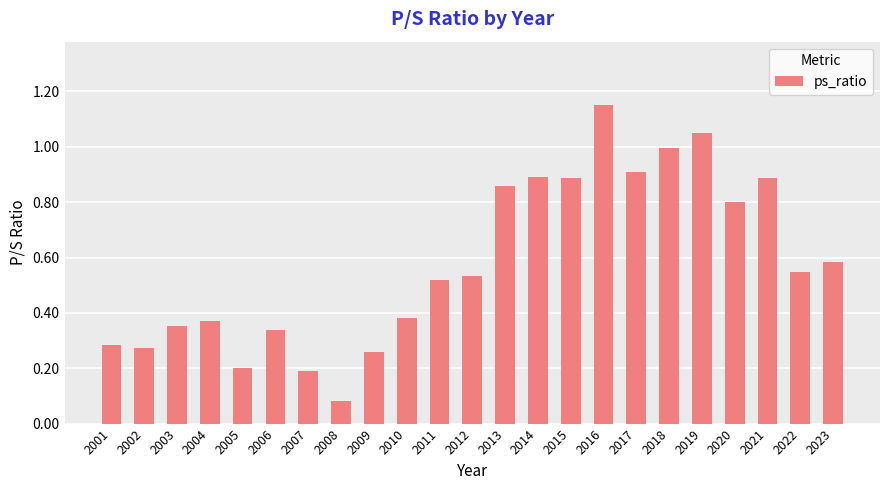

The value at 2018 is 1.4. True or false?

False